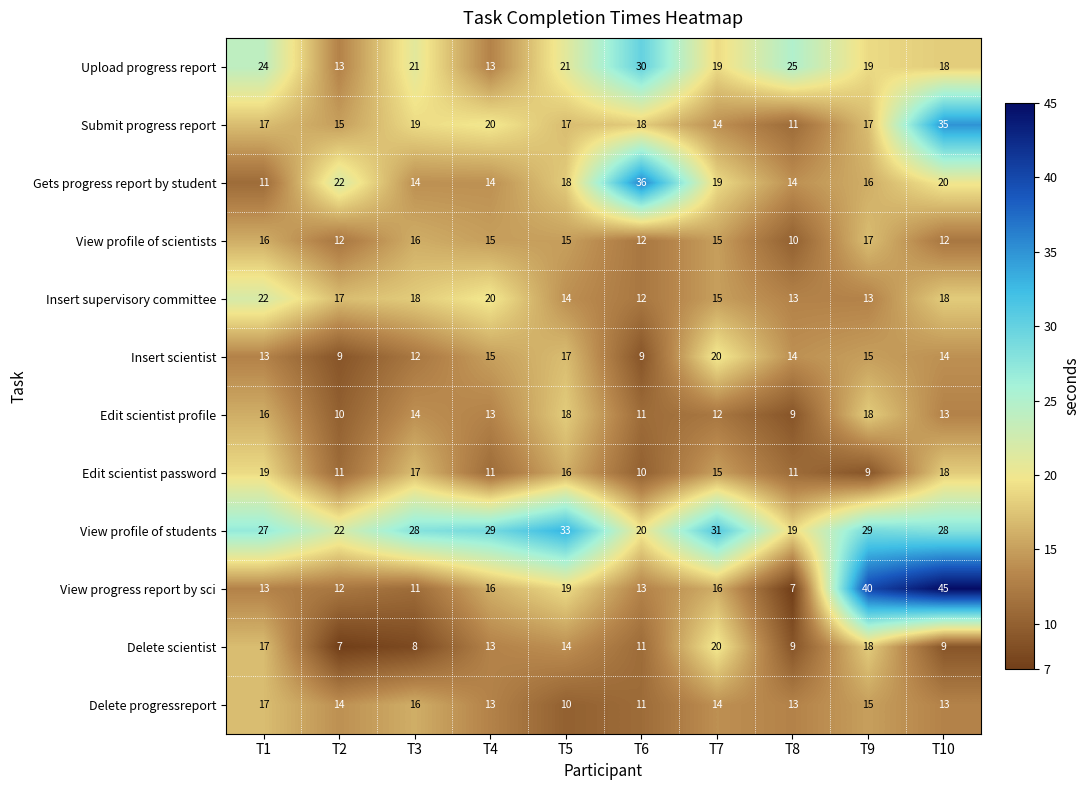

True or false: Gets progress report by student has a value of 14 at T3.

True